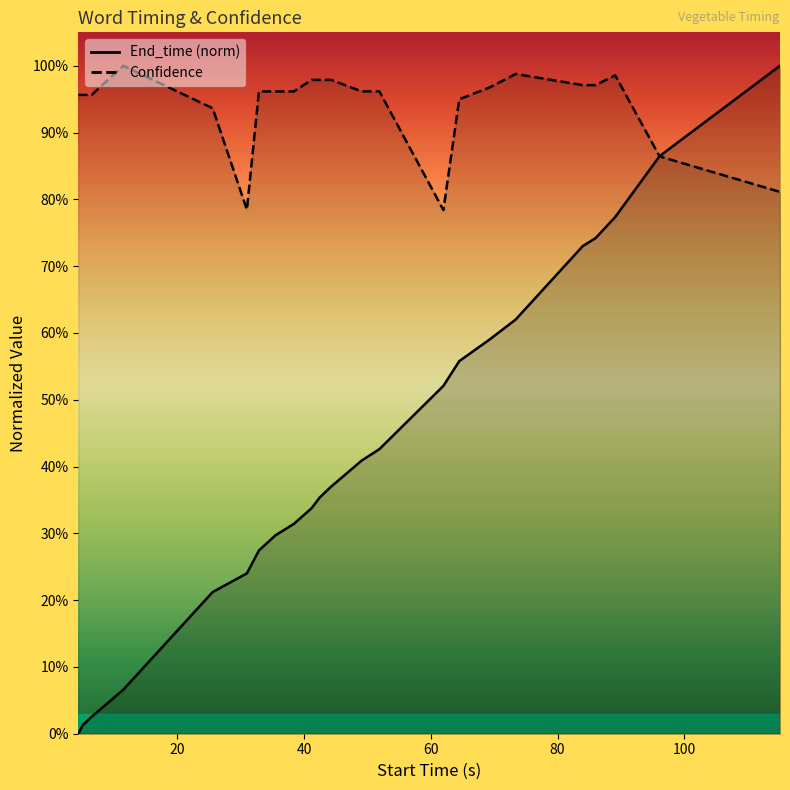

True or false: End_time has more than 0 interior local peaks.

False